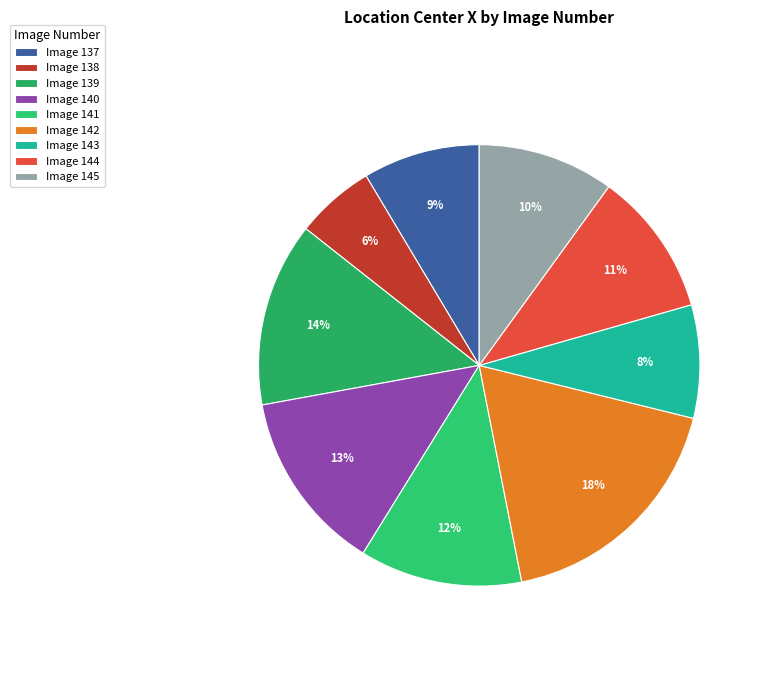

How many slices are in this pie chart?

9